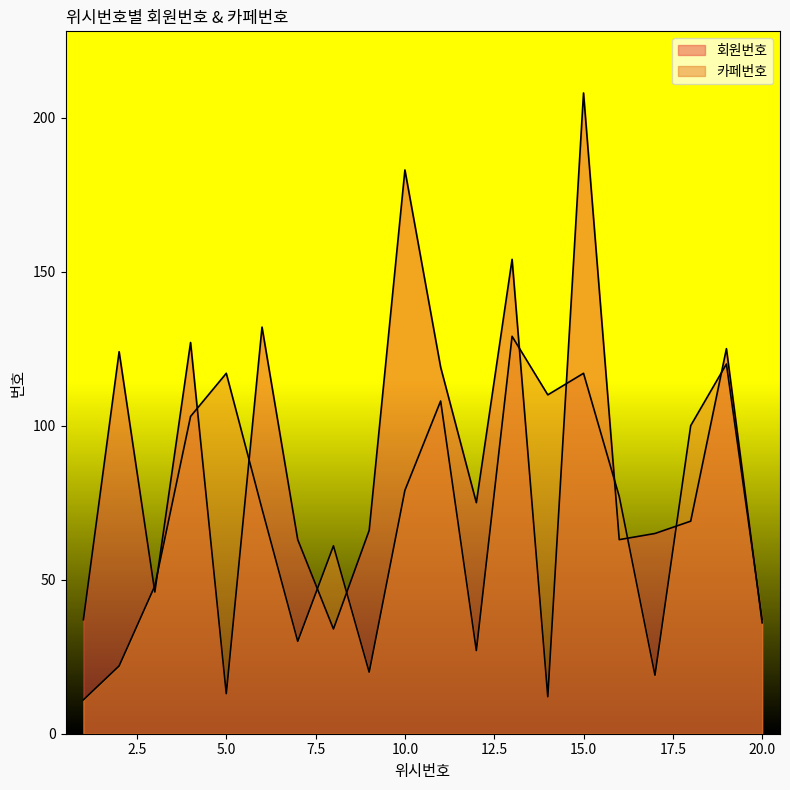

The value of 카페번호 at 3 is 48. True or false?

True